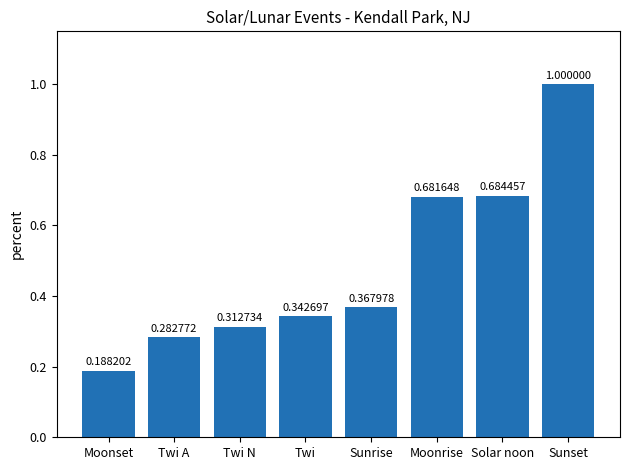

Which category has the lowest value across all series?

Moonset